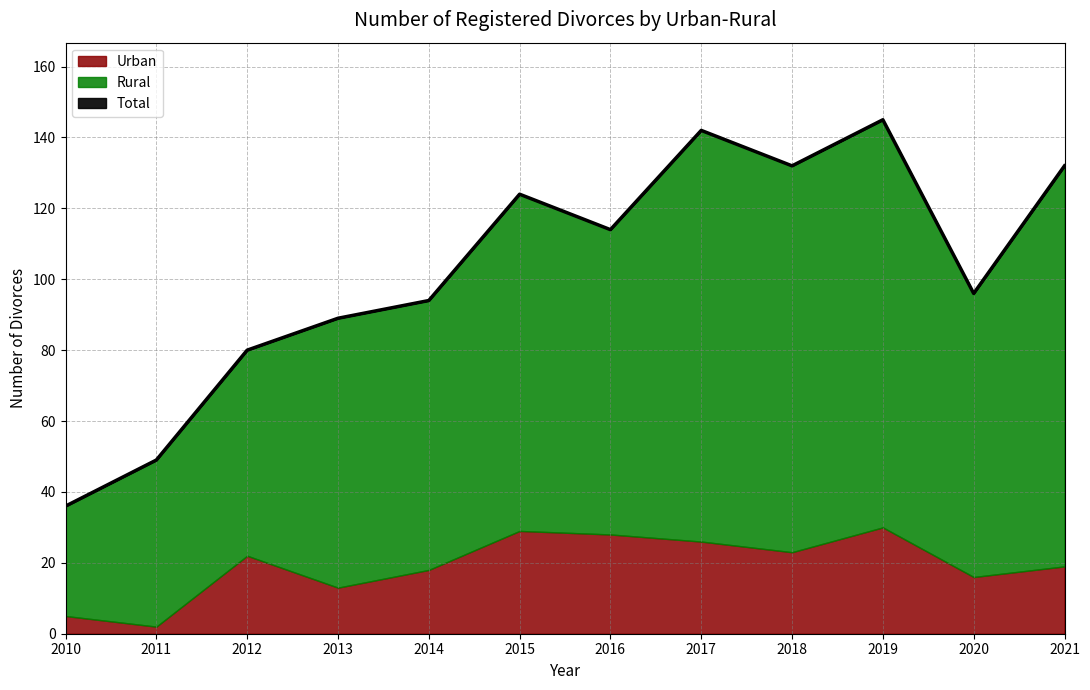

Reading left to right, transcribe all the data shown in this chart.

Total: 2010=36	2011=49	2012=80	2013=89	2014=94	2015=124	2016=114	2017=142	2018=132	2019=145	2020=96	2021=132
Urban: 2010=5	2011=2	2012=22	2013=13	2014=18	2015=29	2016=28	2017=26	2018=23	2019=30	2020=16	2021=19
Rural: 2010=31	2011=47	2012=58	2013=76	2014=76	2015=95	2016=86	2017=116	2018=109	2019=115	2020=80	2021=113